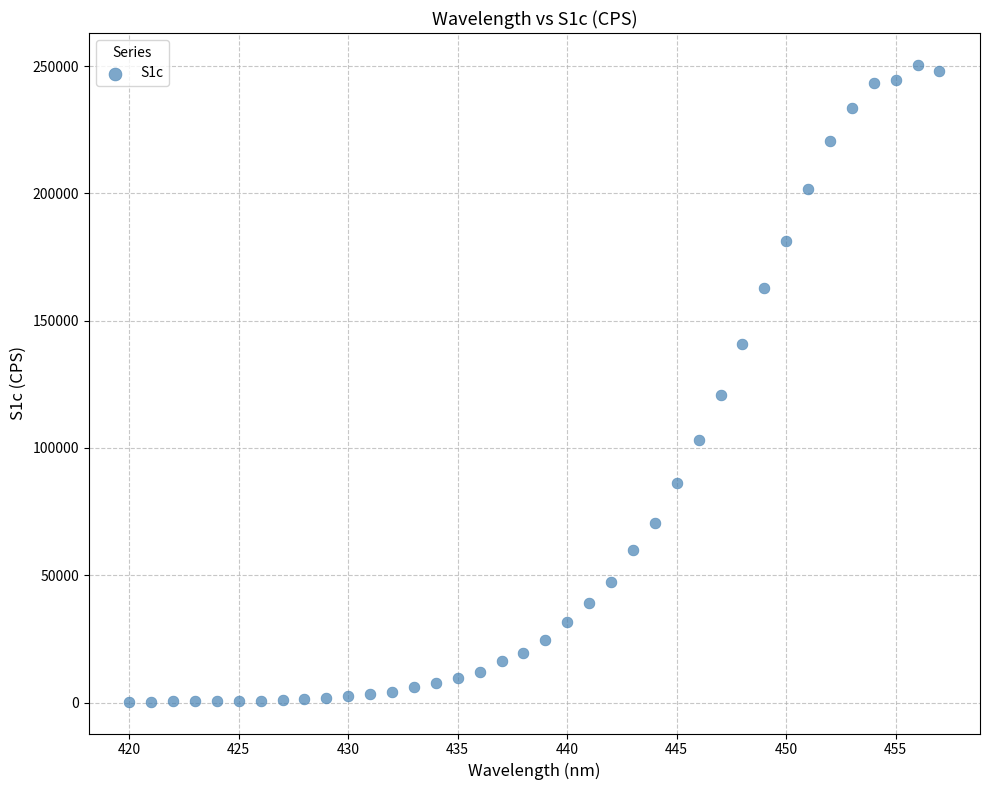

What is the range of Y values (max minus min)?

250175.2